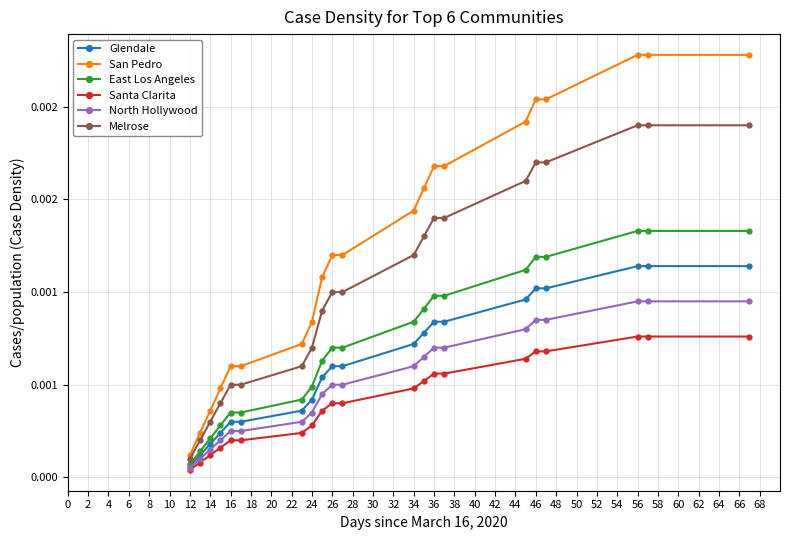

True or false: Melrose and San Pedro cross at least once.

False